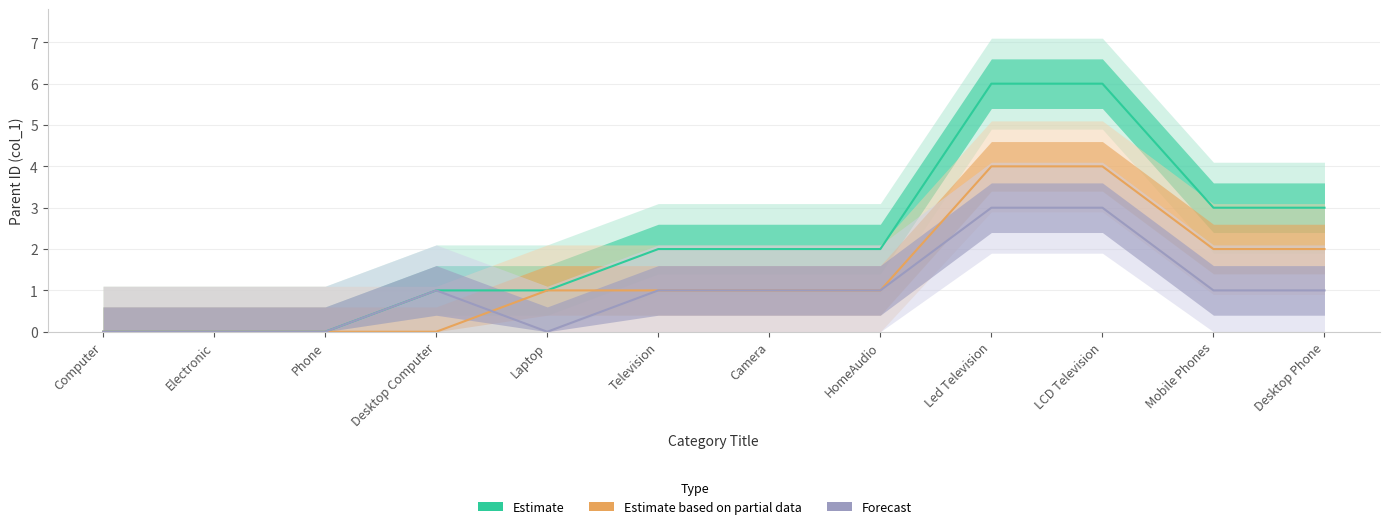

Between HomeAudio and Desktop Phone, which series saw the biggest shift?

Estimate